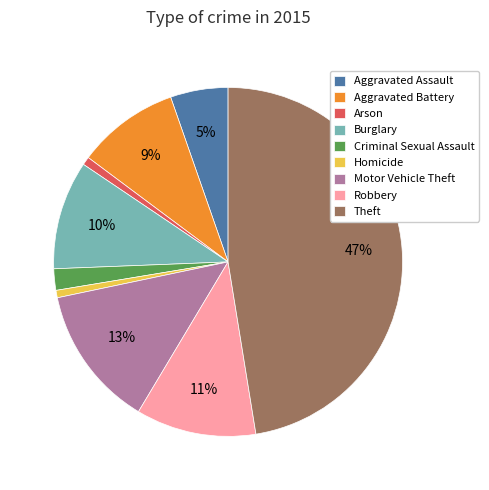

Between Theft and Aggravated Battery, which is larger?

Theft